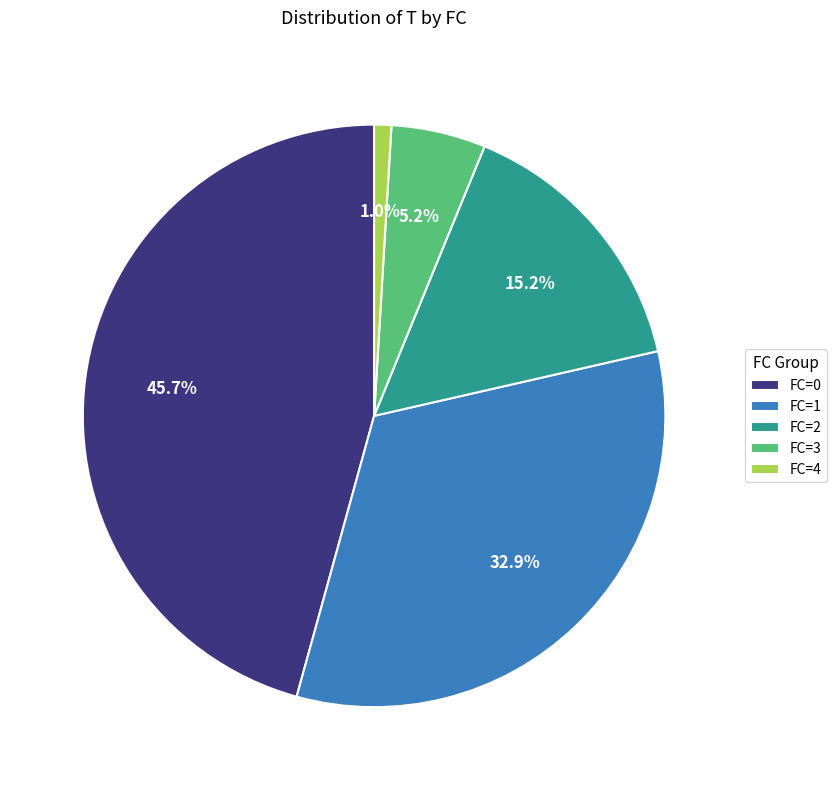

Is it true that FC=1 is 40% of the pie?

False